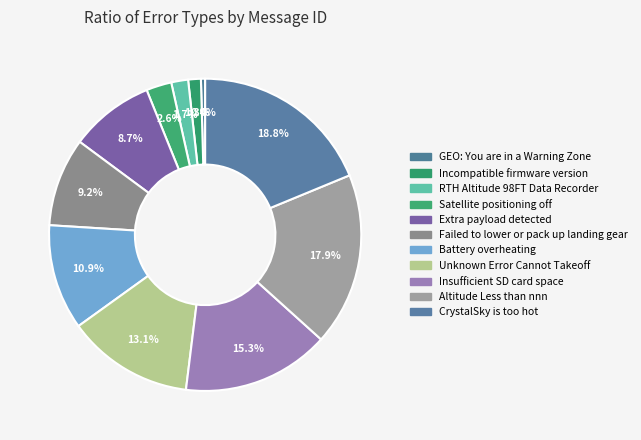

Does any single category account for the majority?

No